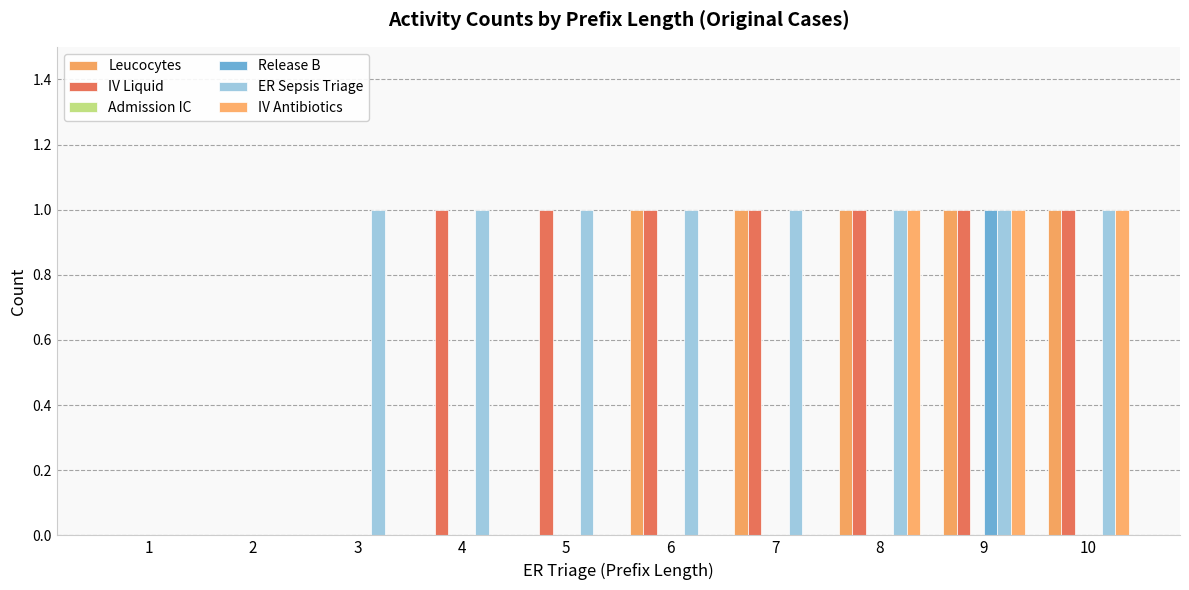

Reading right to left, list all the values displayed in this chart.

Leucocytes: 10=1	9=1	8=1	7=1	6=1	5=0	4=0	3=0	2=0	1=0
IV Liquid: 10=1	9=1	8=1	7=1	6=1	5=1	4=1	3=0	2=0	1=0
Admission IC: 10=0	9=0	8=0	7=0	6=0	5=0	4=0	3=0	2=0	1=0
Release B: 10=0	9=1	8=0	7=0	6=0	5=0	4=0	3=0	2=0	1=0
ER Sepsis Triage: 10=1	9=1	8=1	7=1	6=1	5=1	4=1	3=1	2=0	1=0
IV Antibiotics: 10=1	9=1	8=1	7=0	6=0	5=0	4=0	3=0	2=0	1=0